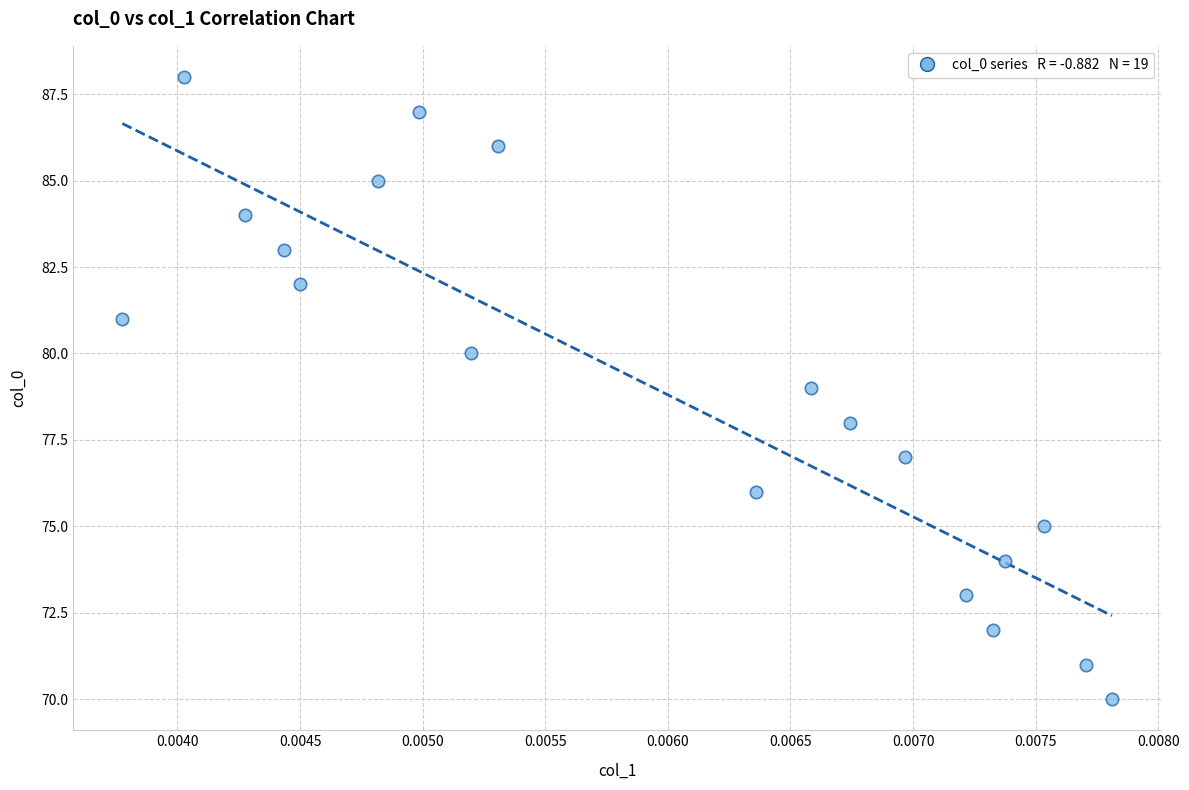

What is the range of Y values (max minus min)?

18